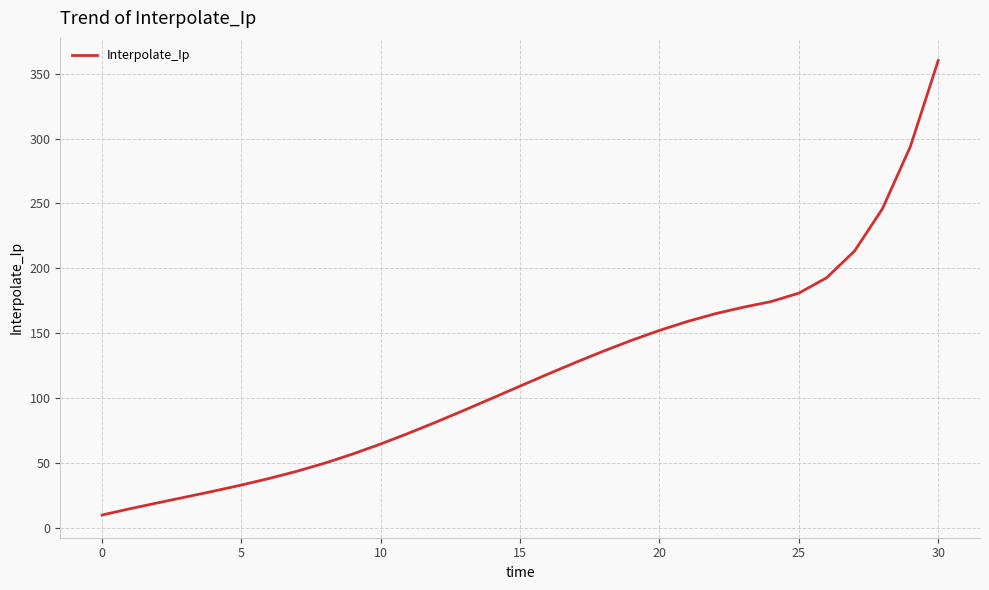

What is the smallest value displayed?

10.0